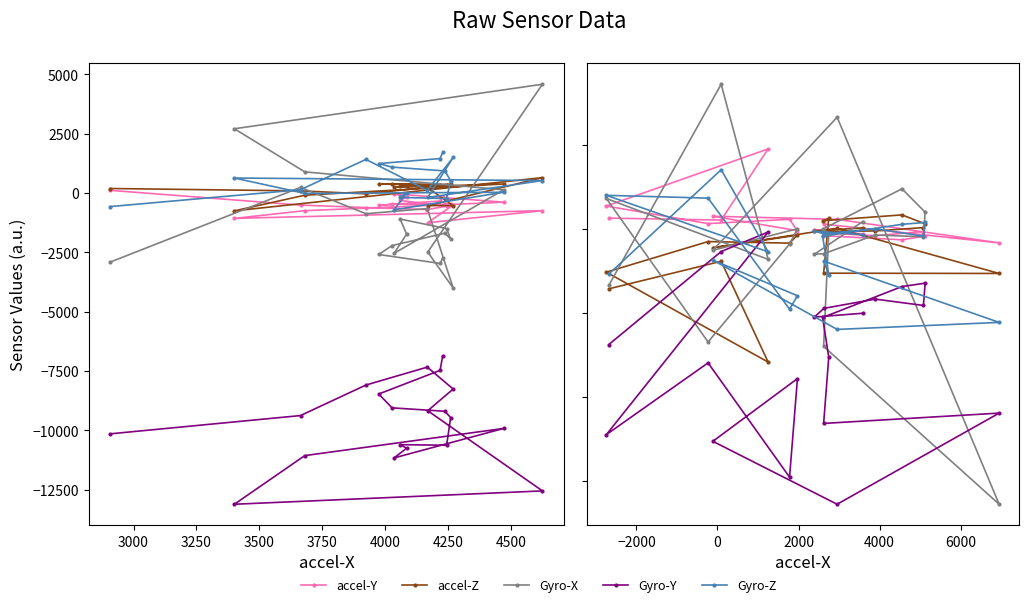

What is the sum of all Gyro-Y values?

-293798